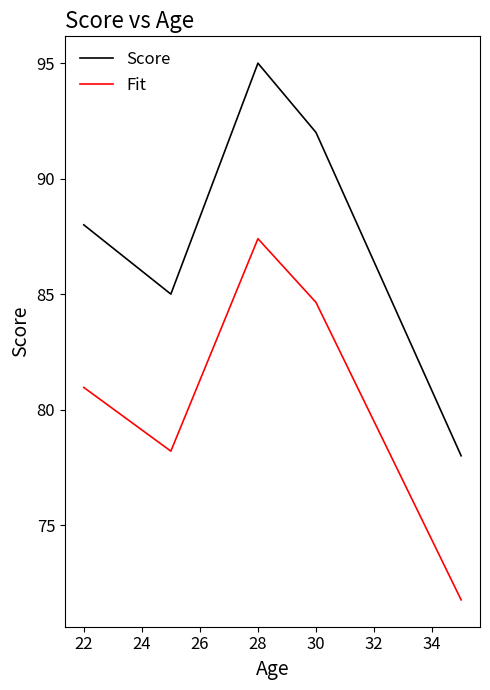

Which series has the widest spread of values?

Score